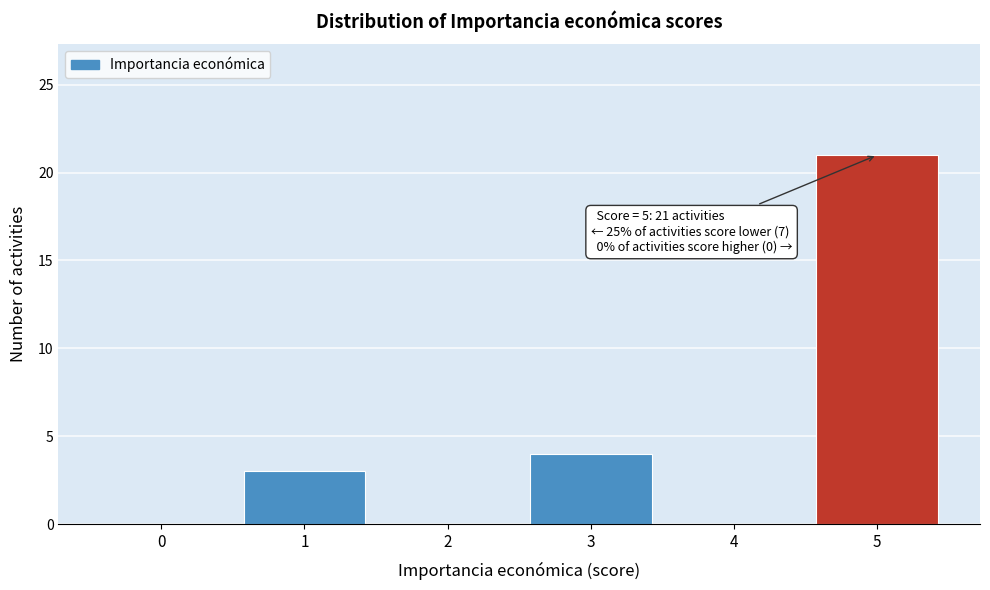

Reading left to right, extract all data points from this chart.

0=0	1=3	2=0	3=4	4=0	5=21